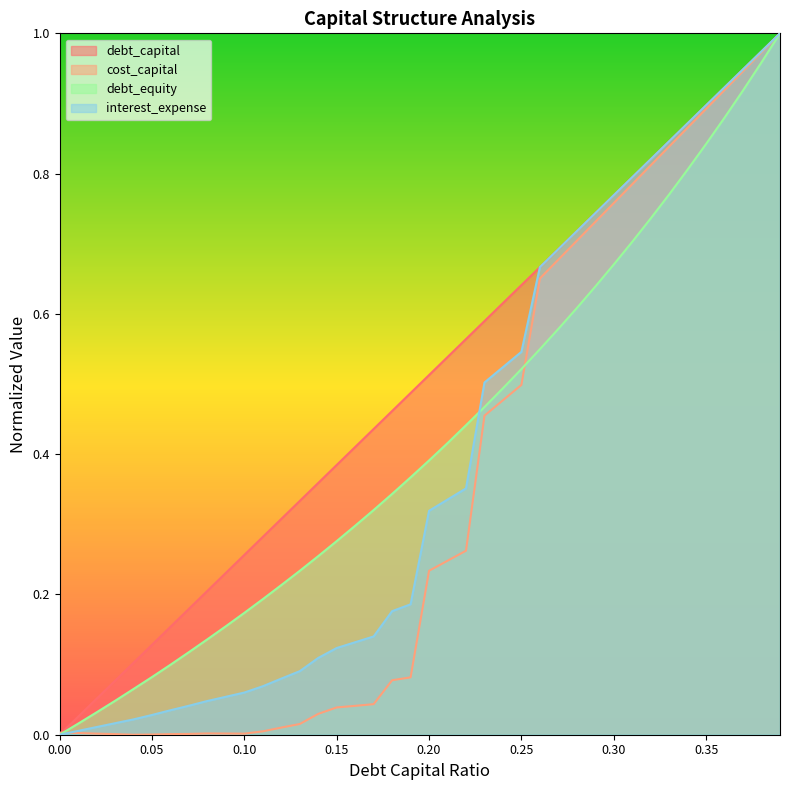

True or false: cost_capital has a value of 0.0 at 0.03.

False